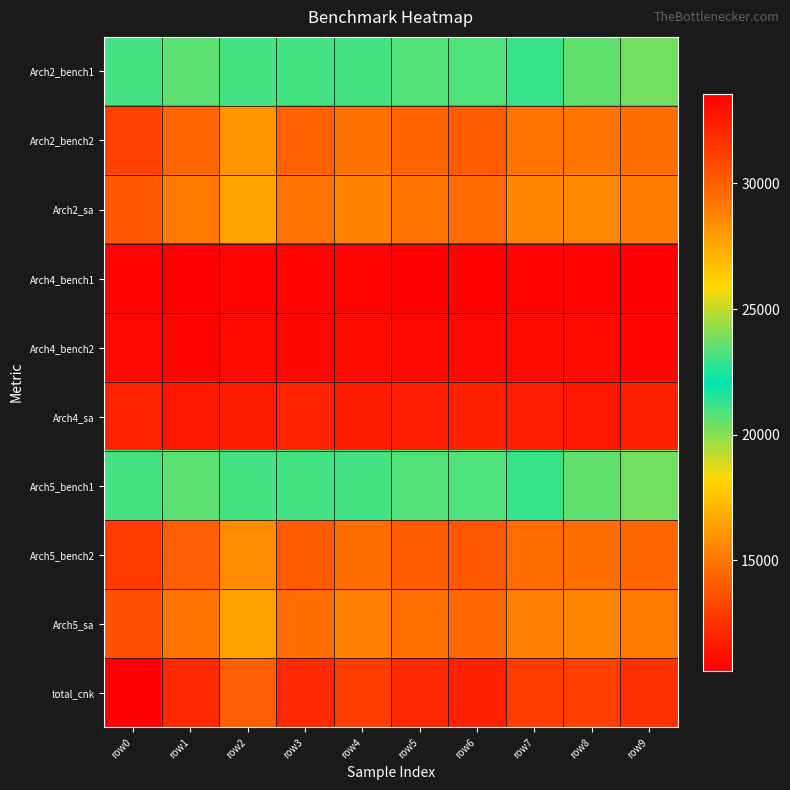

Reading right to left, extract all data points from this chart.

Arch2_bench1: row9=20357	row8=20624	row7=21255	row6=20922	row5=20850	row4=21064	row3=21073	row2=21072	row1=20725	row0=21032
Arch2_bench2: row9=29504	row8=29215	row7=29282	row6=30111	row5=29805	row4=29311	row3=29892	row2=28217	row1=29751	row0=31075
Arch2_sa: row9=28950	row8=28571	row7=28637	row6=29564	row5=29175	row4=28750	row3=29295	row2=27660	row1=29096	row0=30327
Arch4_bench1: row9=10611	row8=10779	row7=10805	row6=10719	row5=10663	row4=10788	row3=10746	row2=10769	row1=10627	row0=10769
Arch4_bench2: row9=10870	row8=11004	row7=11041	row6=10933	row5=10936	row4=11030	row3=10902	row2=11030	row1=10840	row0=10950
Arch4_sa: row9=11877	row8=11481	row7=11801	row6=11884	row5=11795	row4=11690	row3=11970	row2=11696	row1=11576	row0=11959
Arch5_bench1: row9=20357	row8=20624	row7=21255	row6=20922	row5=20850	row4=21064	row3=21073	row2=21072	row1=20725	row0=21032
Arch5_bench2: row9=29748	row8=29406	row7=29485	row6=30328	row5=30050	row4=29504	row3=30128	row2=28467	row1=29979	row0=31311
Arch5_sa: row9=29052	row8=28676	row7=28831	row6=29700	row5=29359	row4=28857	row3=29448	row2=27730	row1=29218	row0=30485
total_cnk: row9=31725	row8=31192	row7=31281	row6=32314	row5=32058	row4=31264	row3=31987	row2=29956	row1=31974	row0=33567